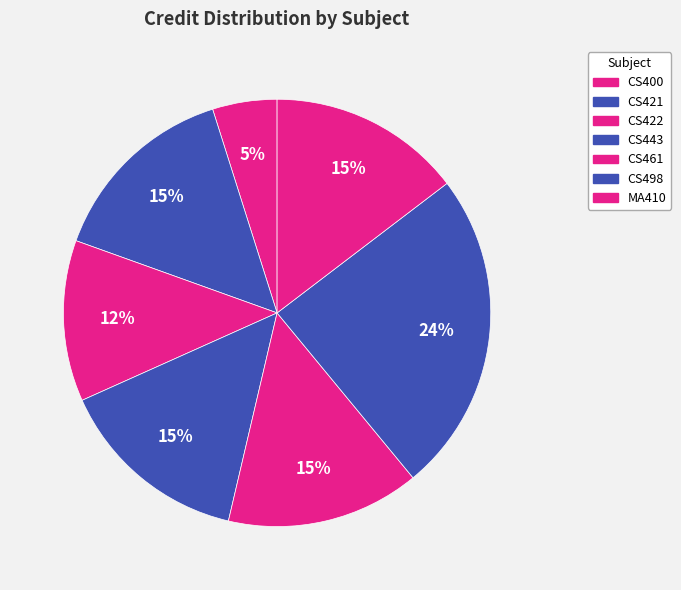

Is there a majority slice in this chart?

No